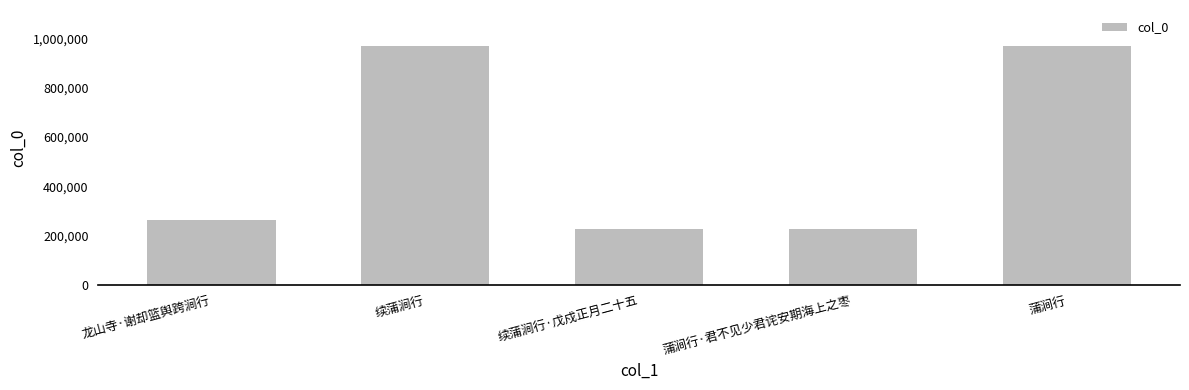

What is the average value?

531139